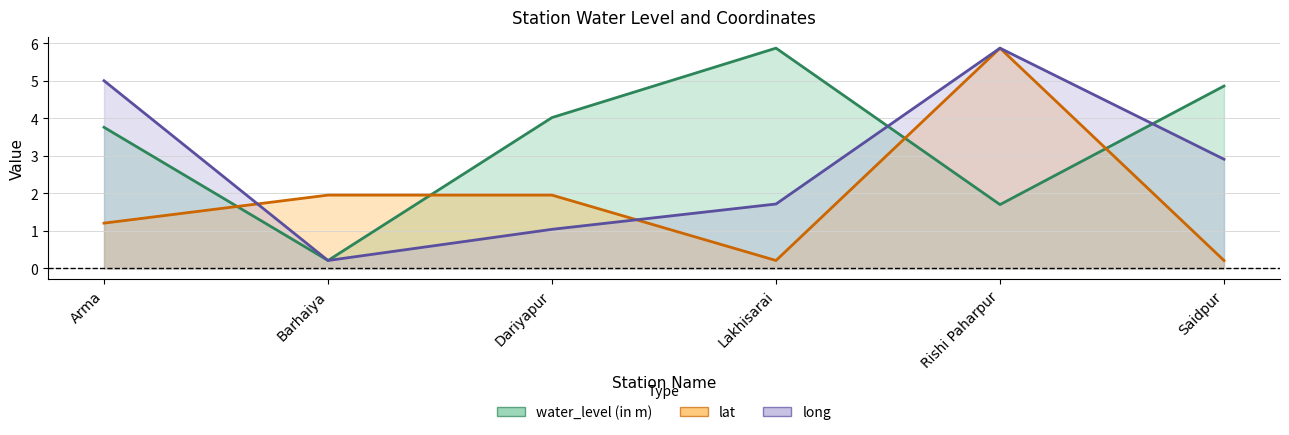

Reading left to right, list all the values displayed in this chart.

water_level (in m): 3.8	0.2	4.0	5.9	1.7	4.9
lat: 1.2	2.0	2.0	0.2	5.9	0.2
long: 5.0	0.2	1.0	1.7	5.9	2.9